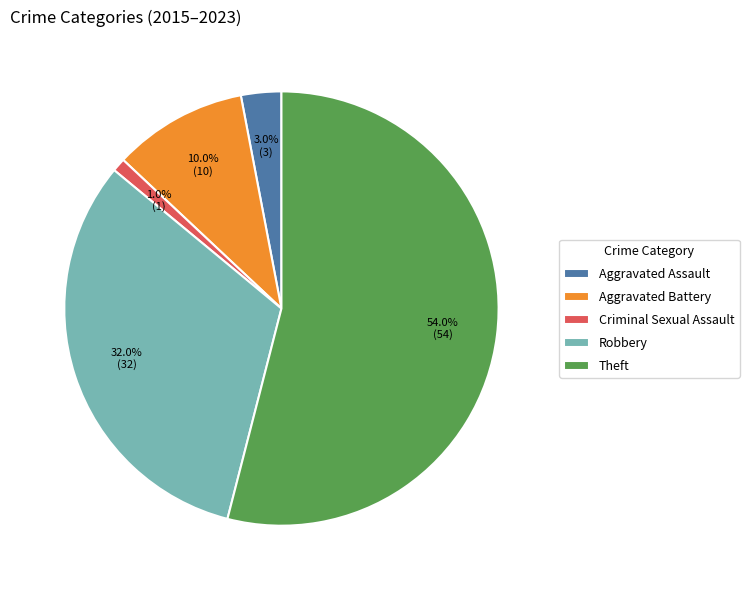

Does Theft represent more than half of the total?

Yes